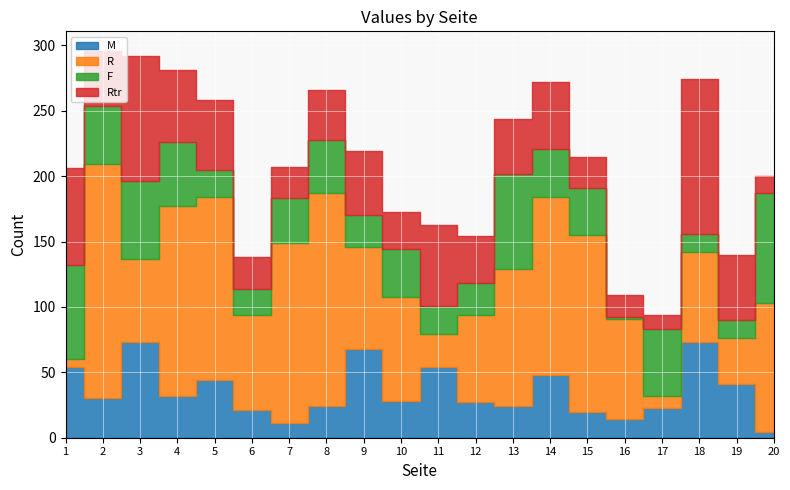

The Rtr series shows 35 at 5. True or false?

False